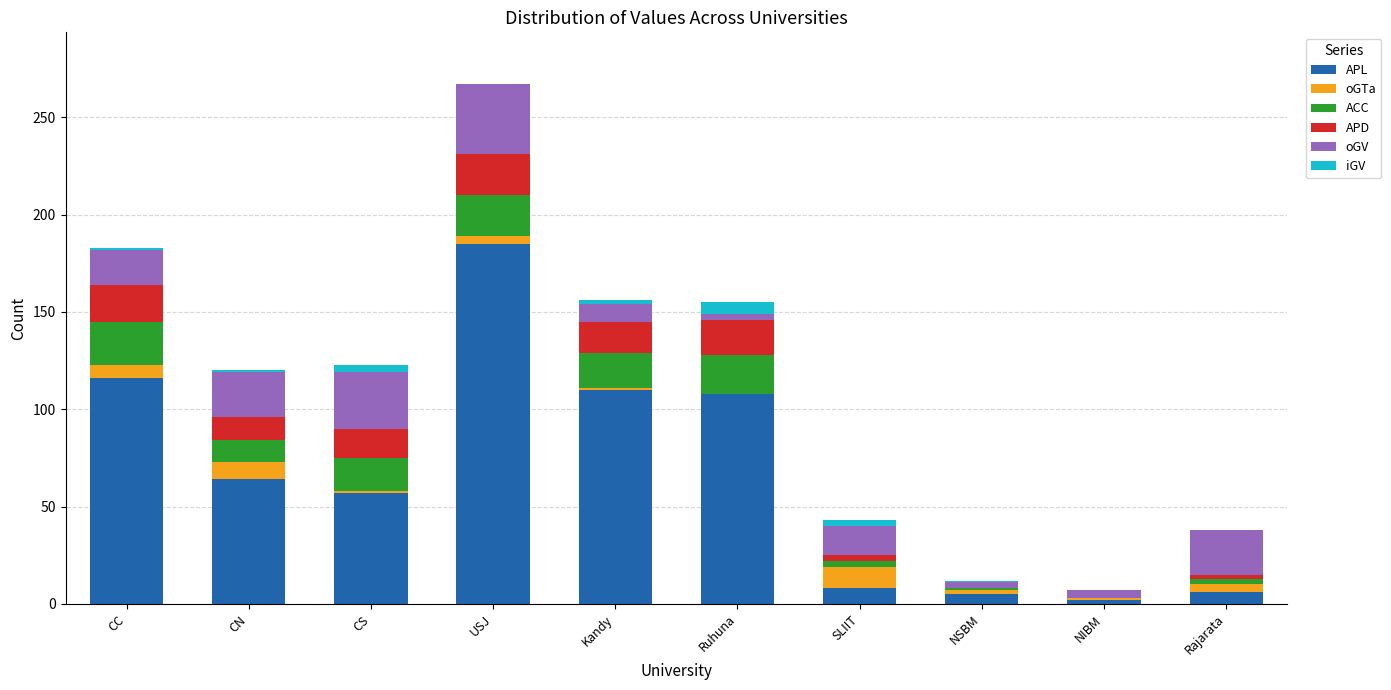

How many distinct data groups are displayed?

6